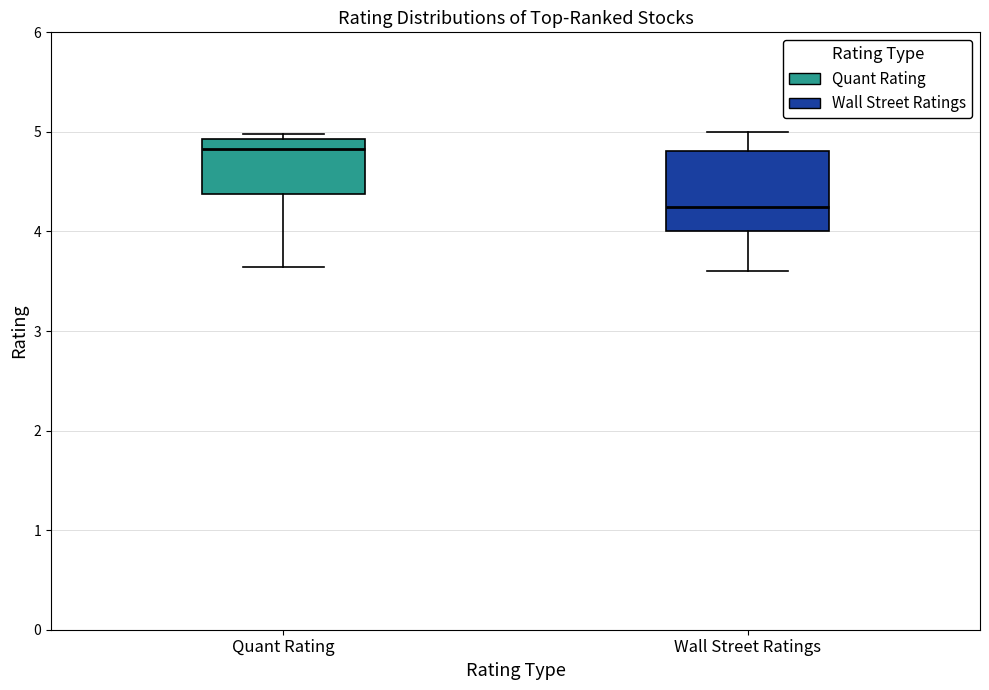

Where is the upper edge of the box for Quant Rating on the y-axis? The values are not printed on the chart, so give them approximately, as read against the axis.

4.9